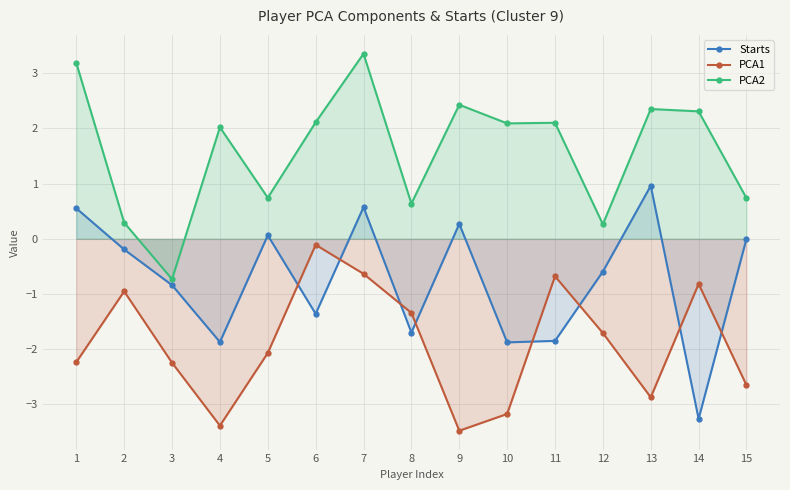

How many intersections are there between Starts and PCA1?

8